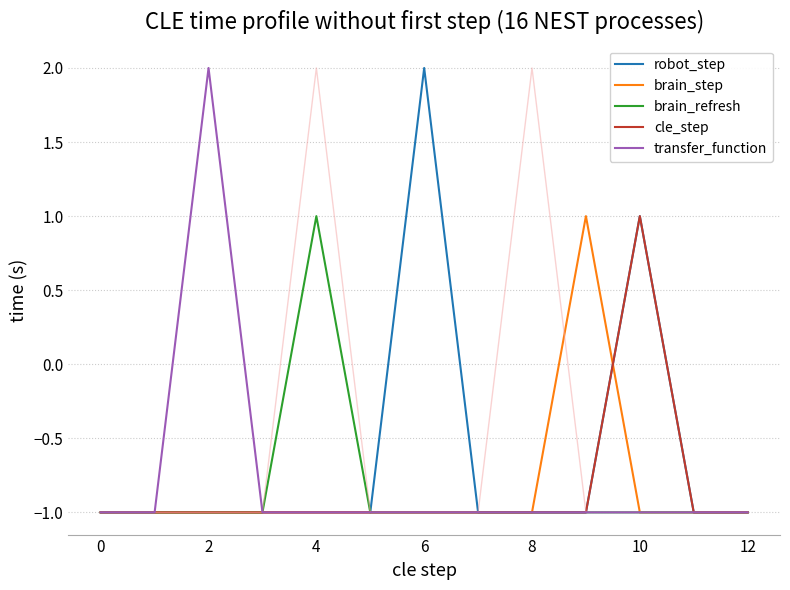

What is the average value of the cle_step series?

-1